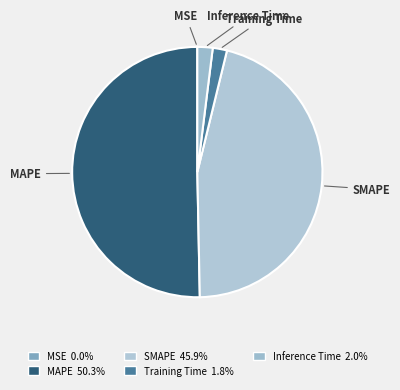

What is the majority slice?

MAPE